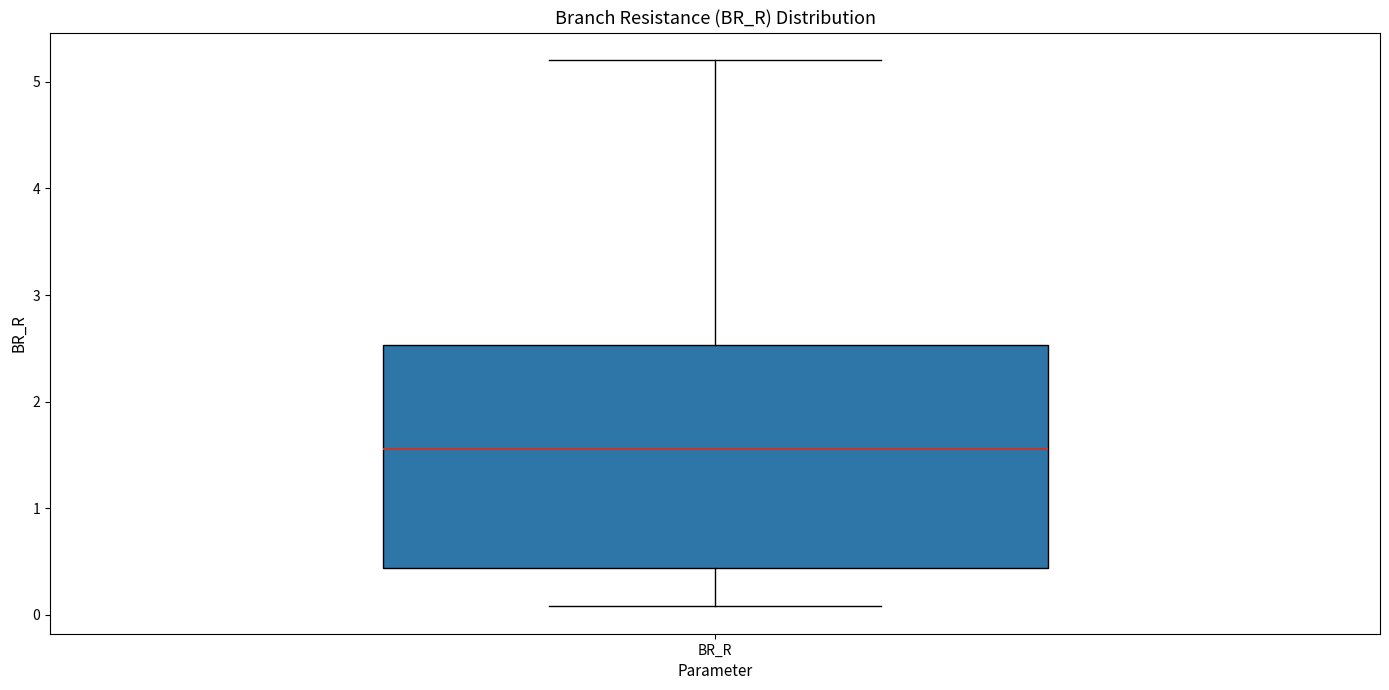

Transcribe this box plot: give where the median line is, the range the box spans, and where the two whiskers end, as read against the y-axis. The values are not printed on the chart, so give them approximately, as read against the axis.

median 1.6, box 0.4 to 2.5, whiskers 0.1 to 5.2